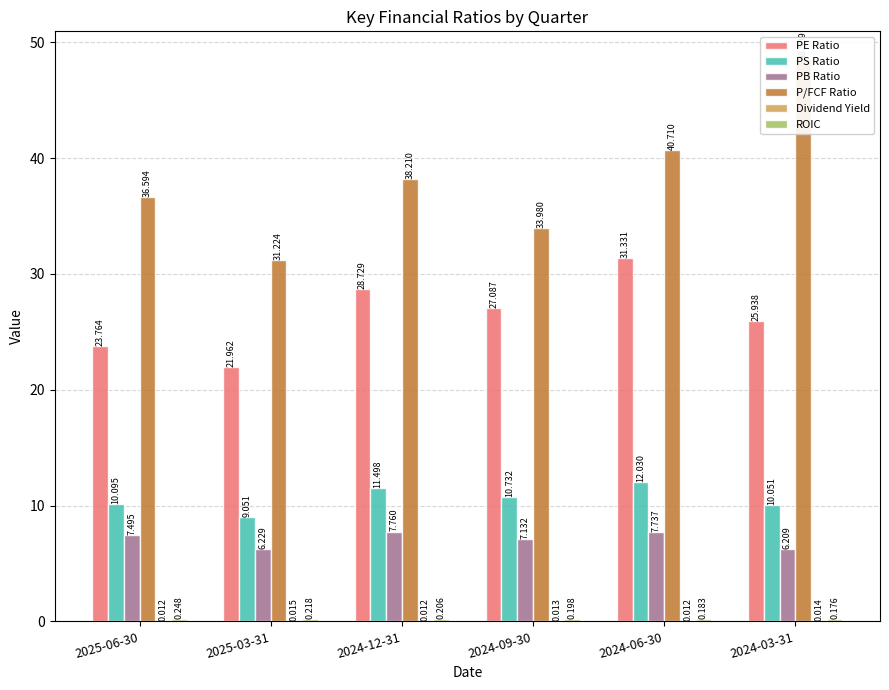

Rank the categories by Dividend Yield value from highest to lowest.

2025-03-31, 2024-03-31, 2024-09-30, 2025-06-30, 2024-12-31, 2024-06-30